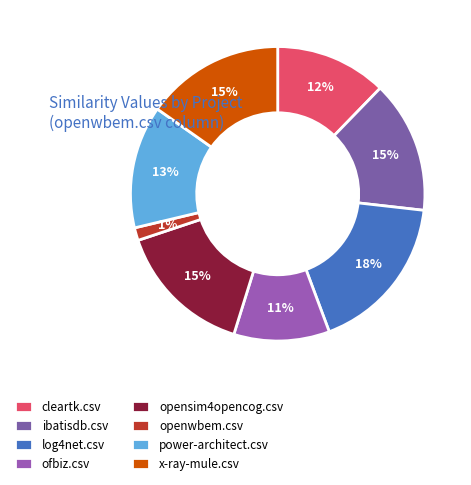

What percentage is the log4net.csv slice, to the nearest percent?

18%